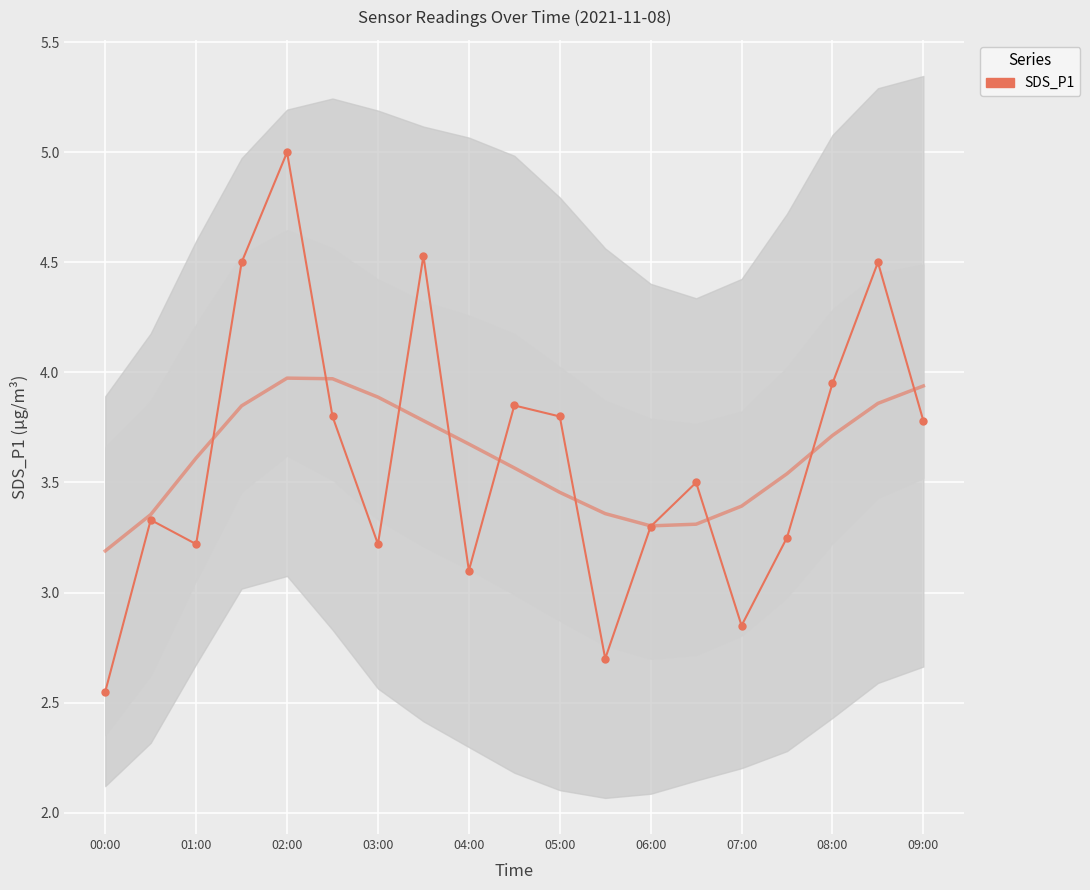

What is the value of the 4th point from the left?

4.5